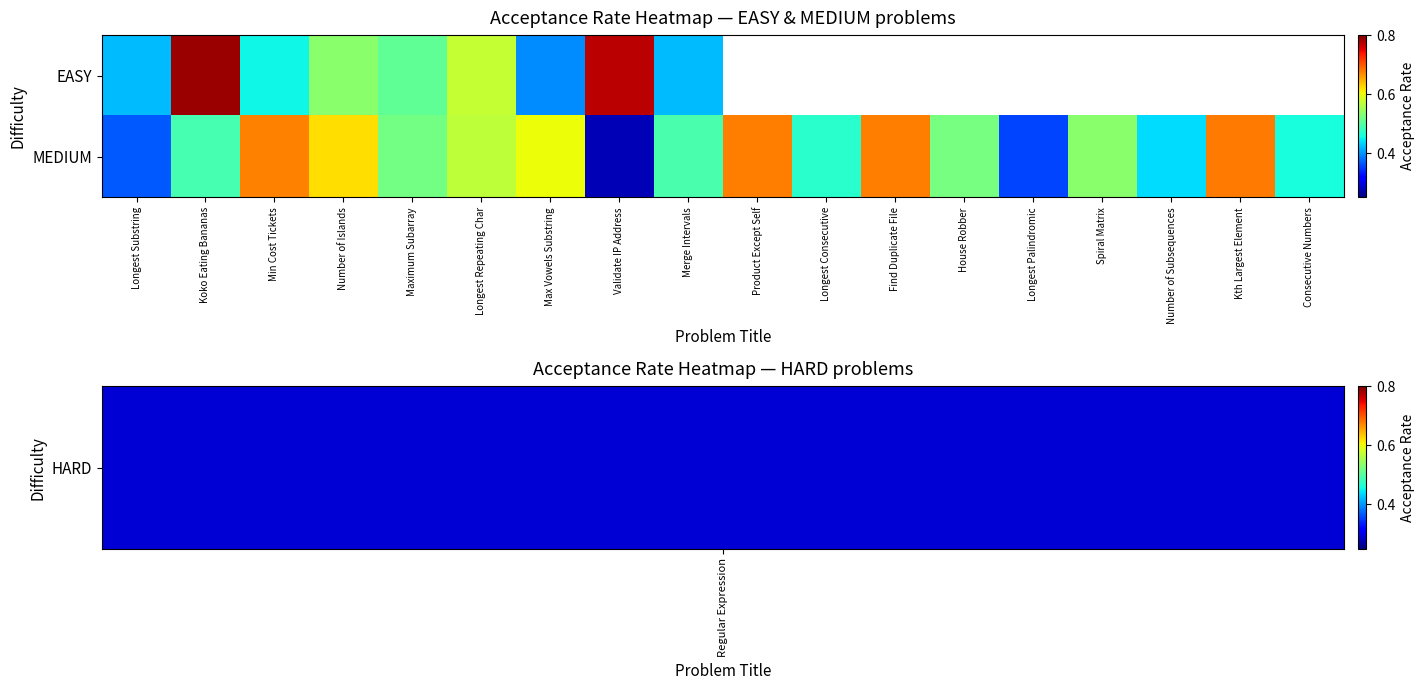

Between Maximum Subarray and Max Vowels Substring, which series saw the biggest shift?

EASY